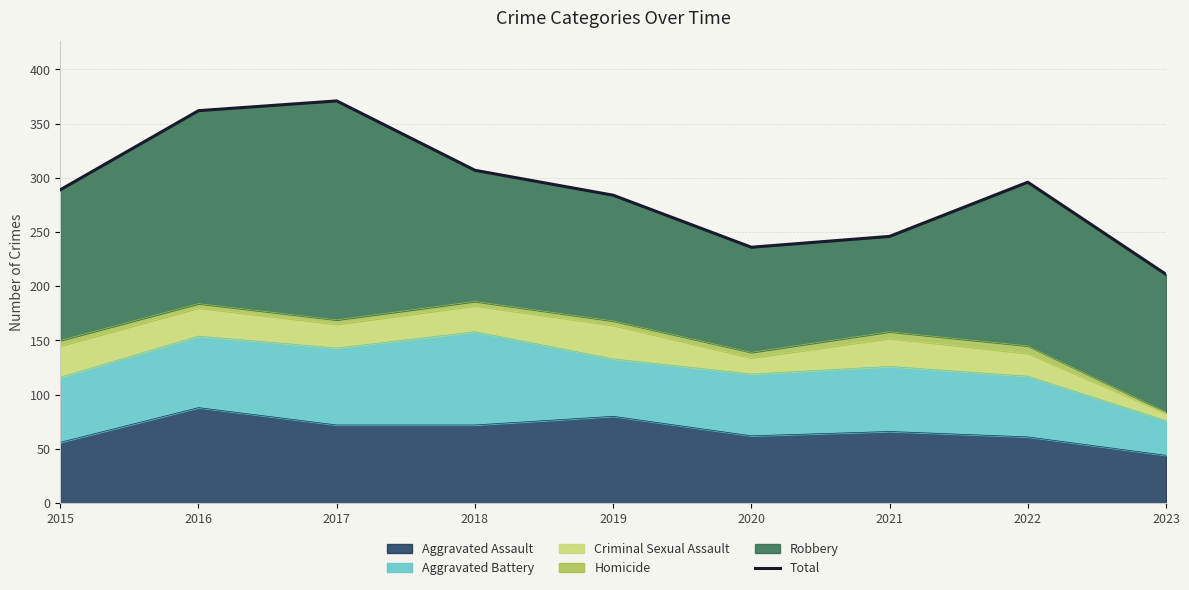

Rank the categories by value from highest to lowest.

2017, 2016, 2018, 2022, 2015, 2019, 2021, 2020, 2023